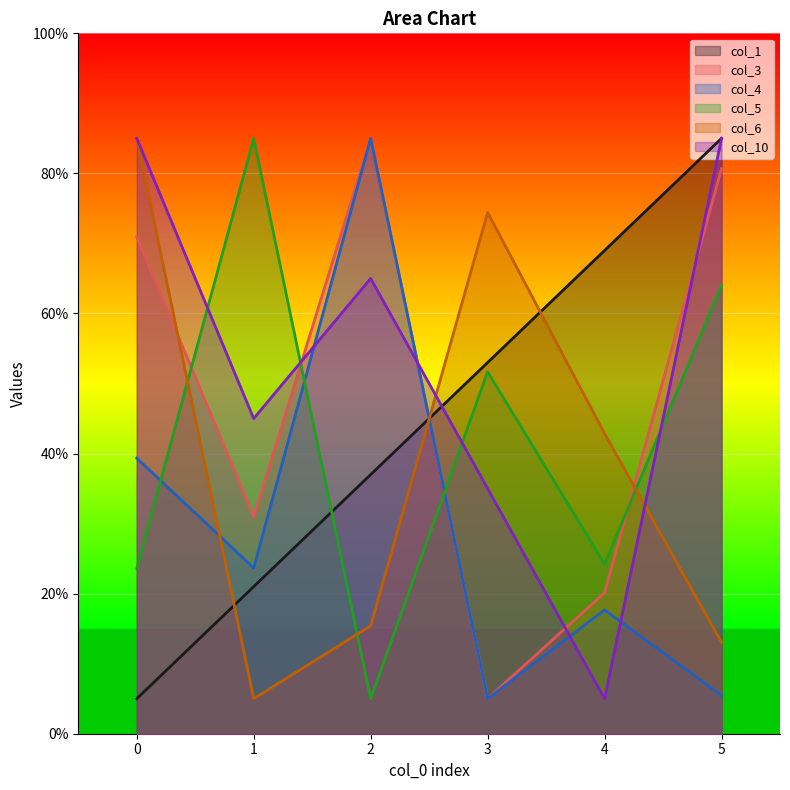

Where do col_6 and col_10 first cross each other?

2 and 3